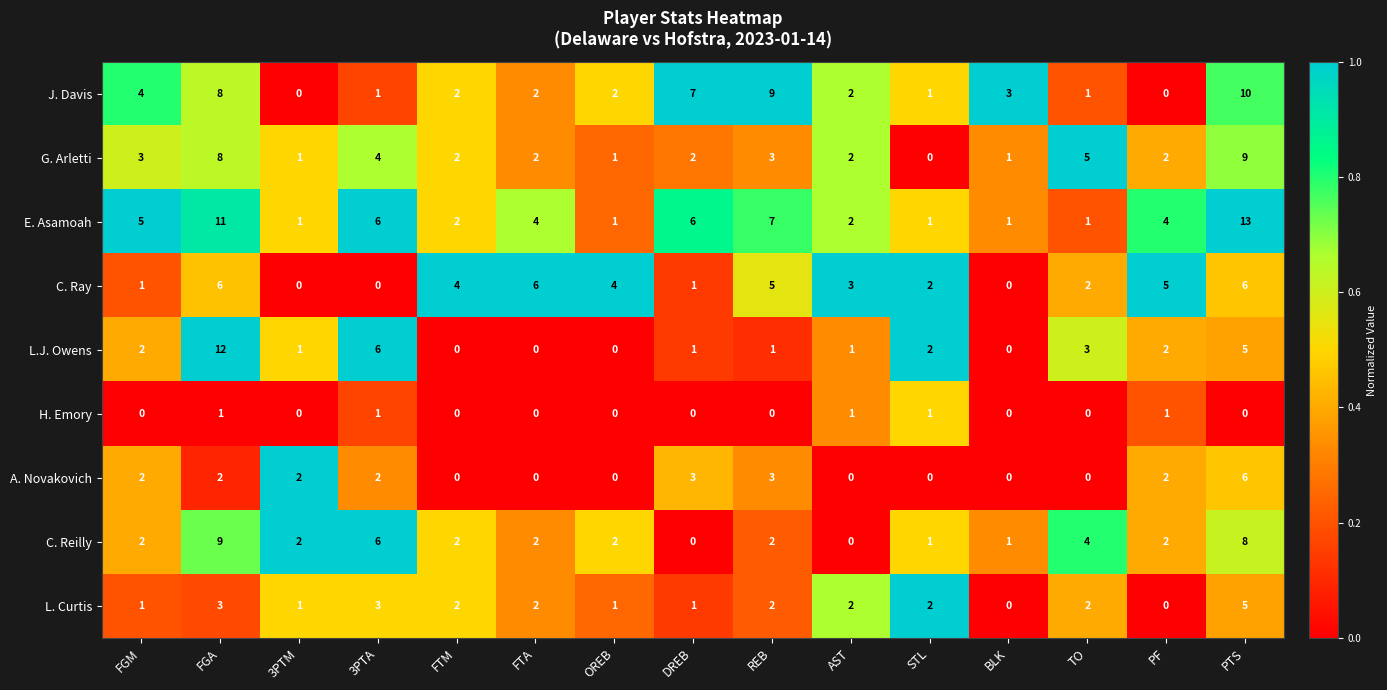

Which series has the largest total across all categories?

E. Asamoah